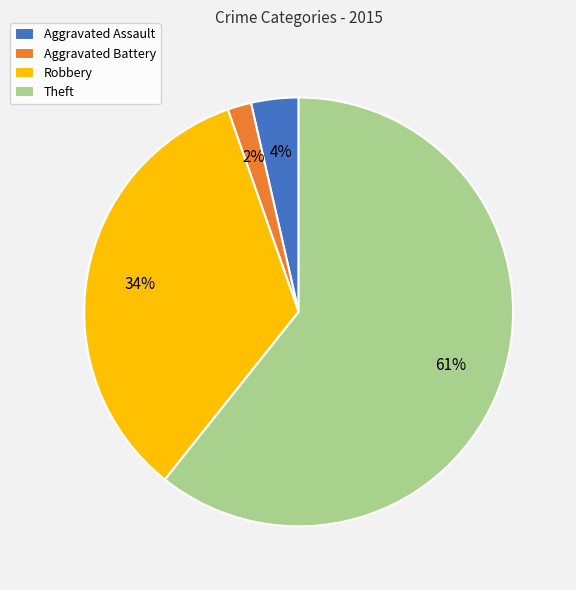

Which slice is the largest?

Theft